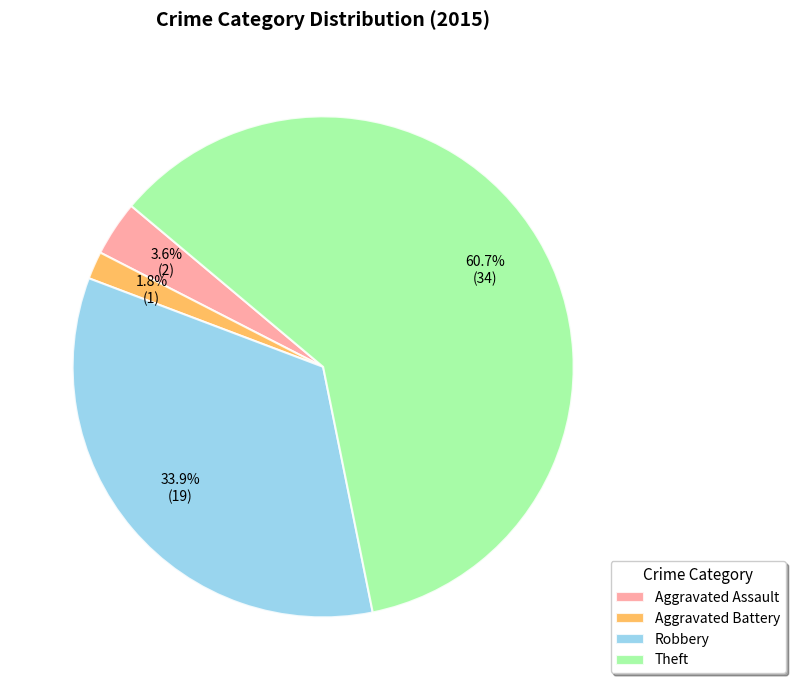

Which category has the biggest portion of the pie?

Theft